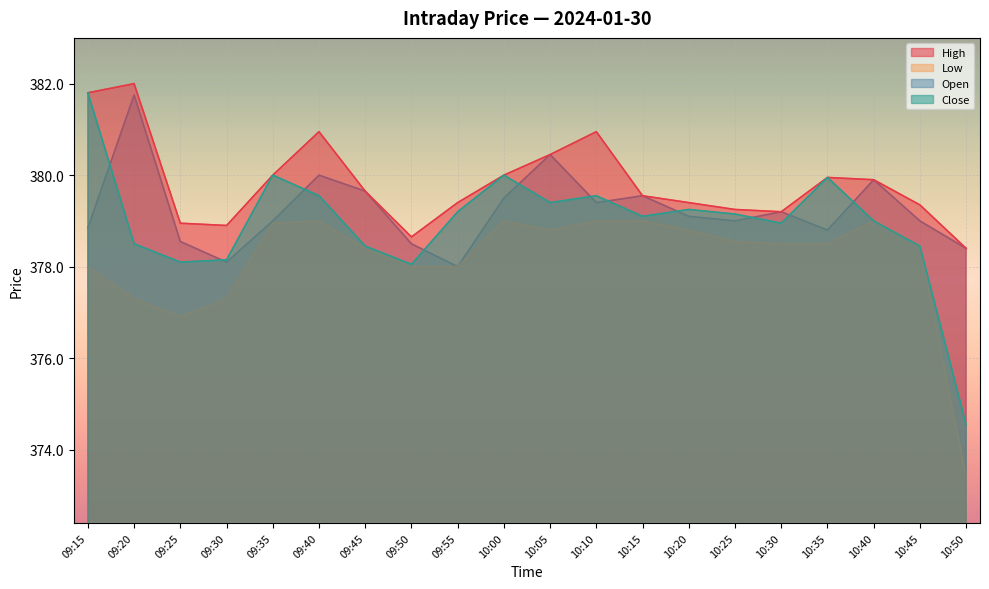

What position from the right is 10:25?

6